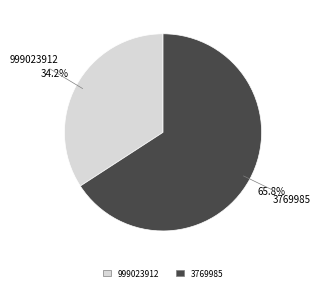

Count the number of slices in the pie.

2